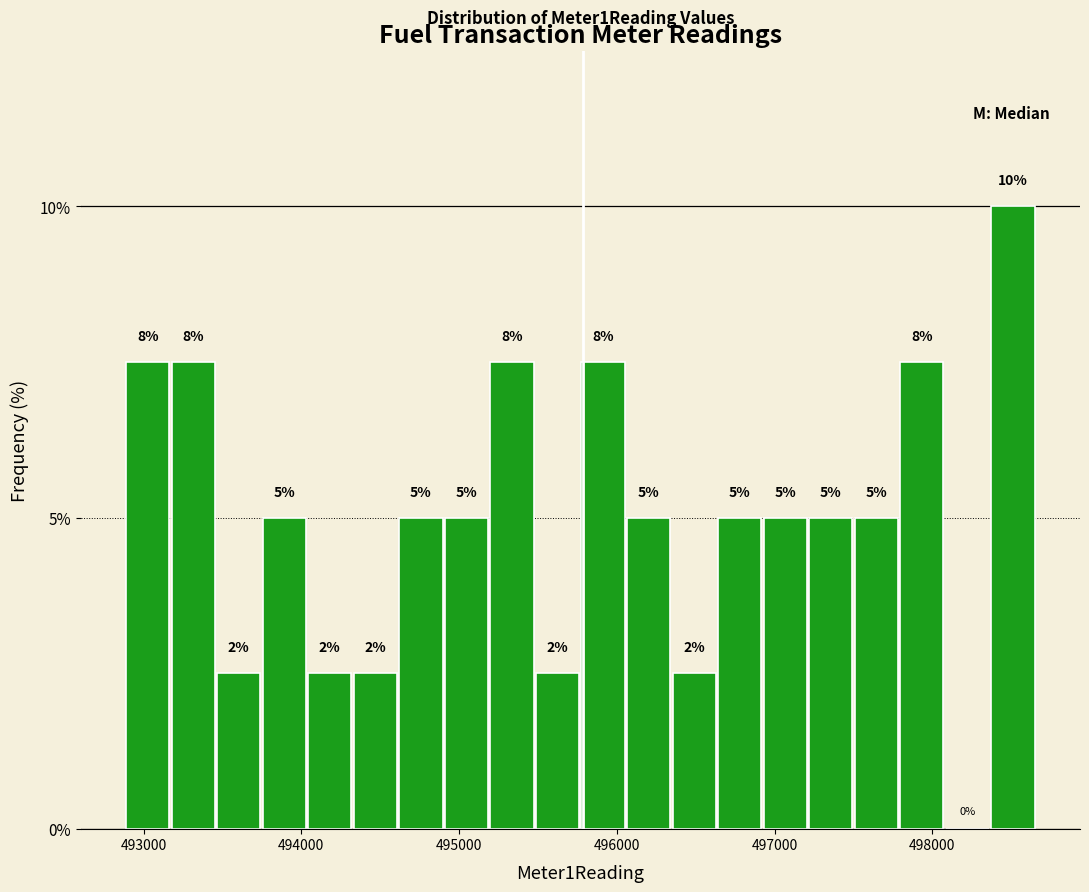

Around what value on the x-axis is the tallest bar? Give the approximate position of its centre, as read against the axis.

498500